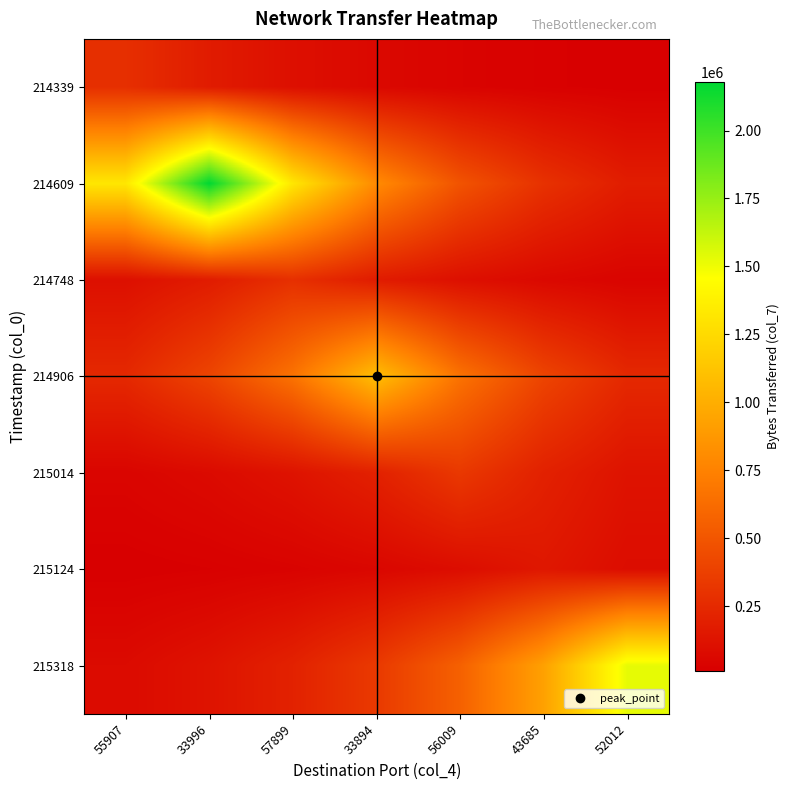

How many data points does each series have?

7